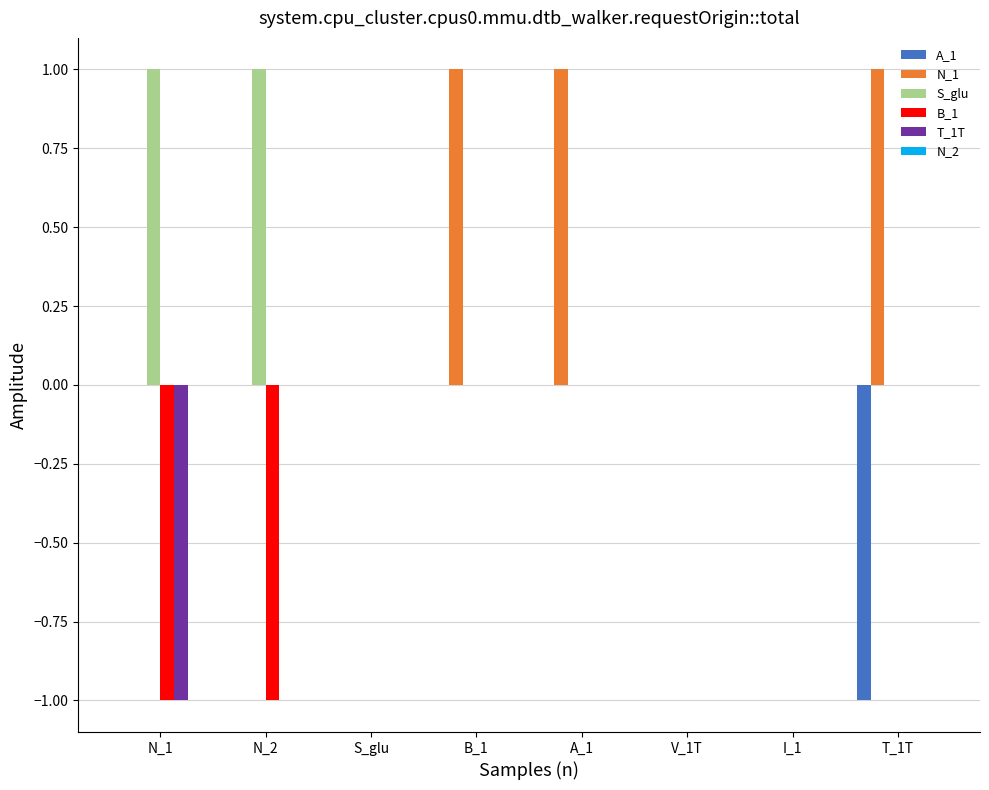

The A_1 series shows 0 at I_1. True or false?

True